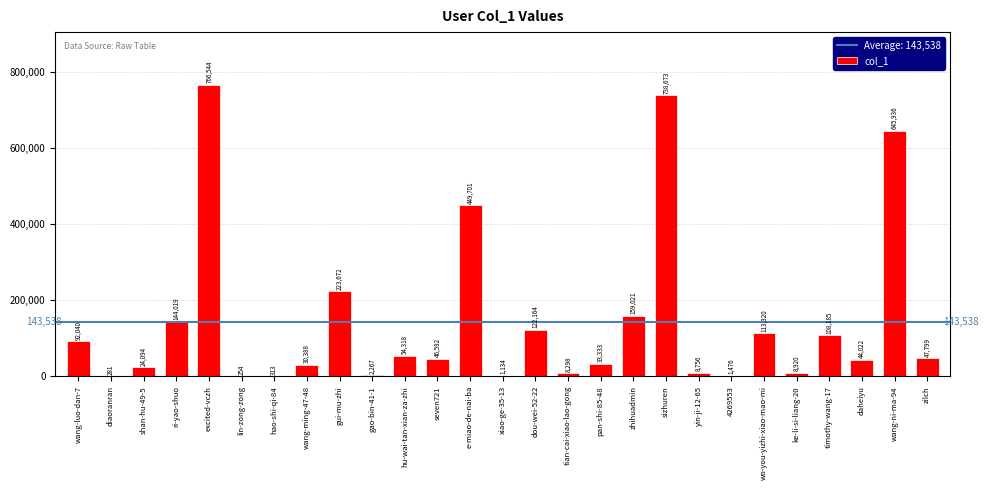

True or false: the data shows 144019 at ri-yao-shuo.

True